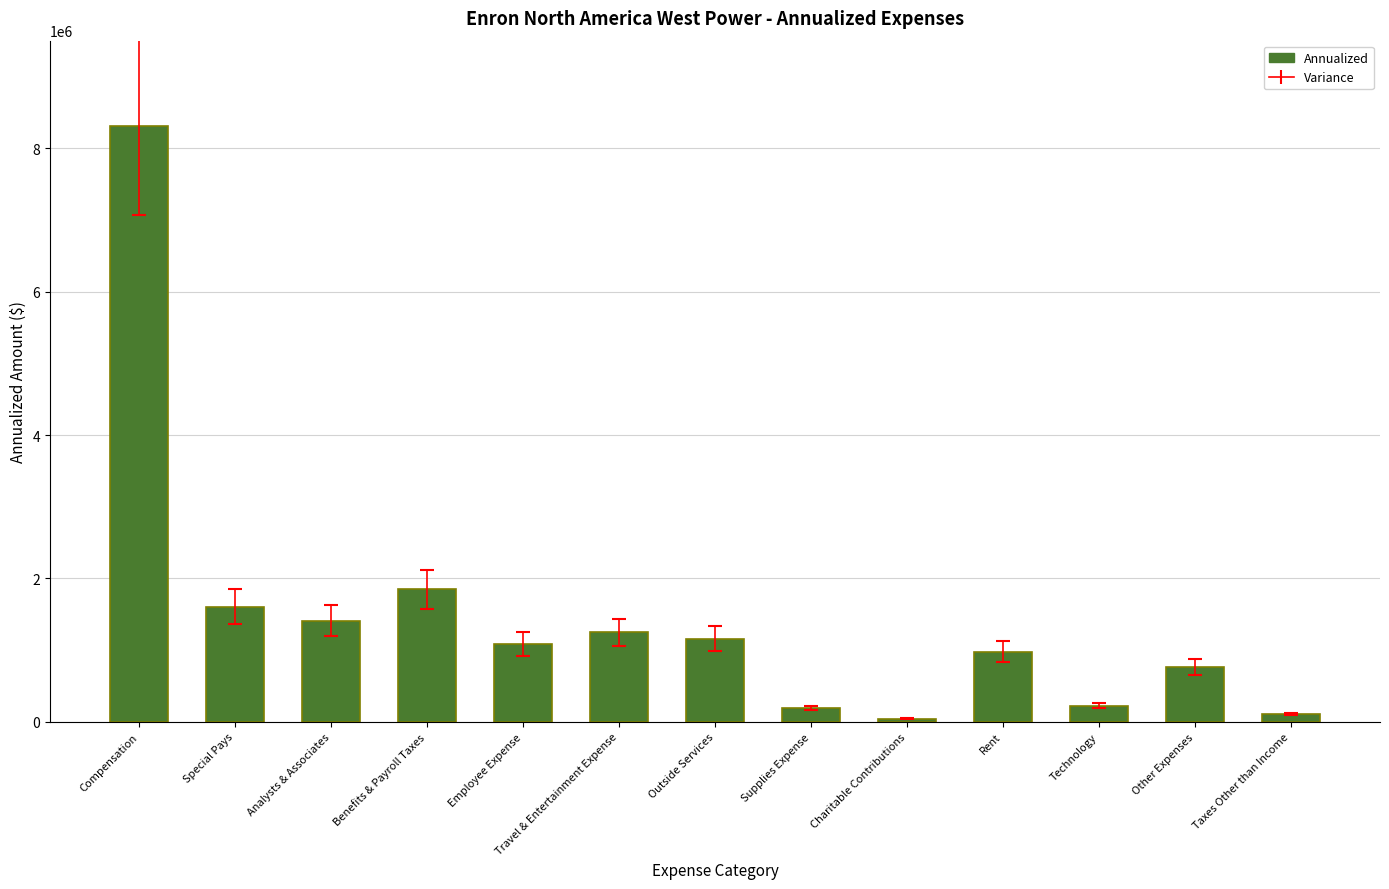

What is the label of the 3rd bar from the left?

Analysts & Associates